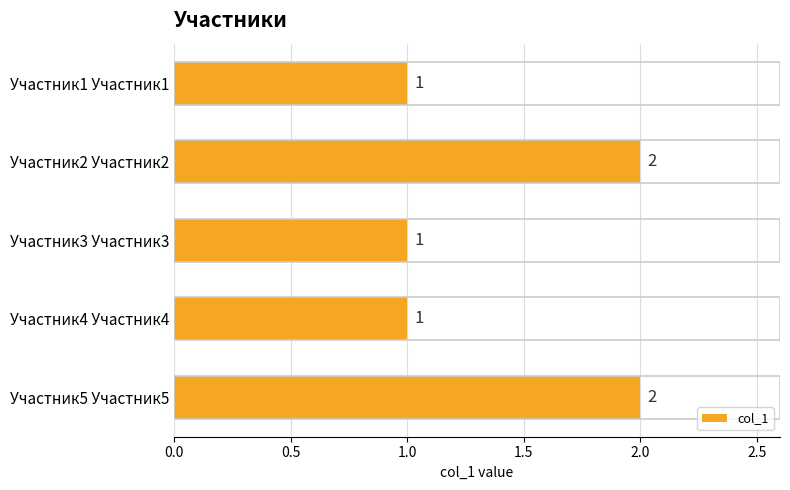

What is the sum of all values?

7